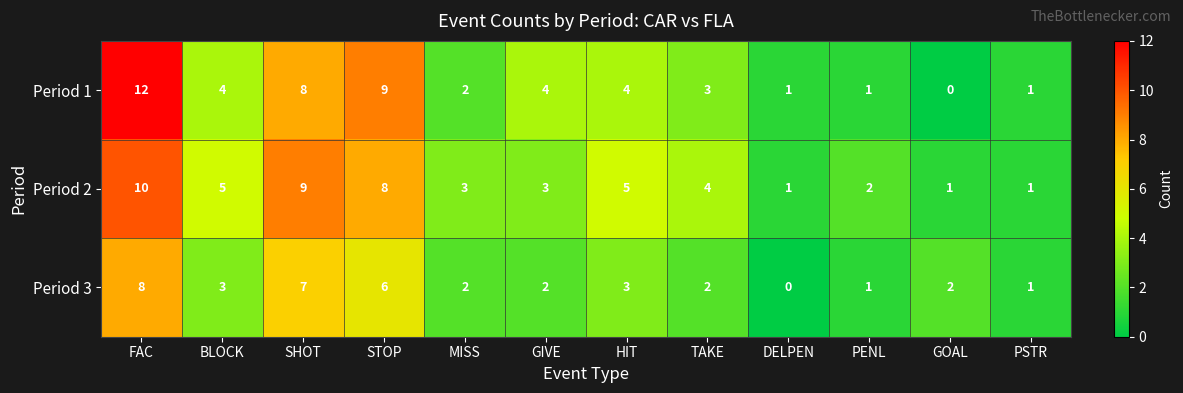

At which label does Period 1 reach its peak?

FAC